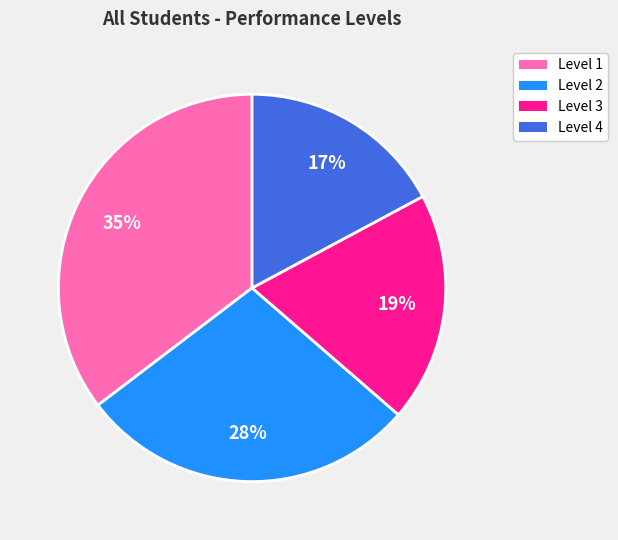

Does any single category account for the majority?

No